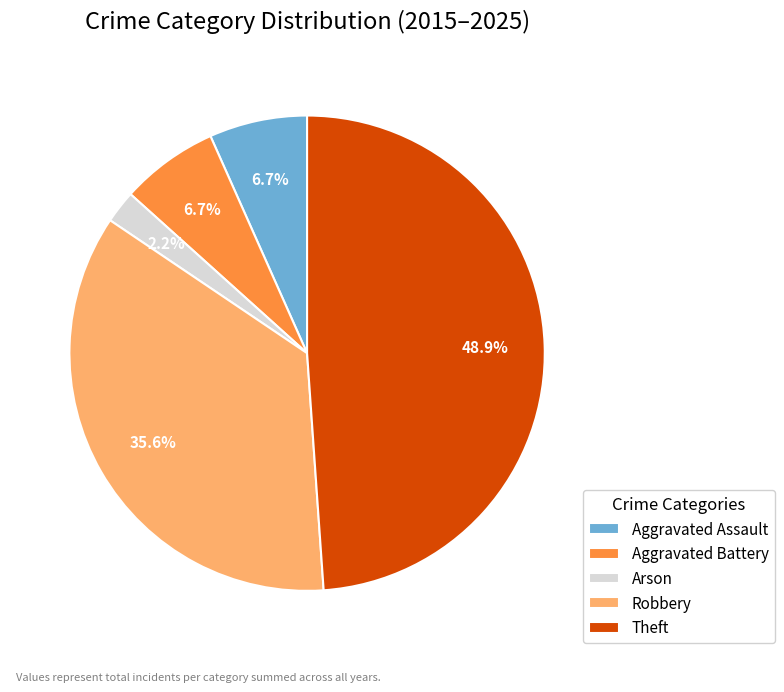

True or false: Arson accounts for 2% of the total.

True